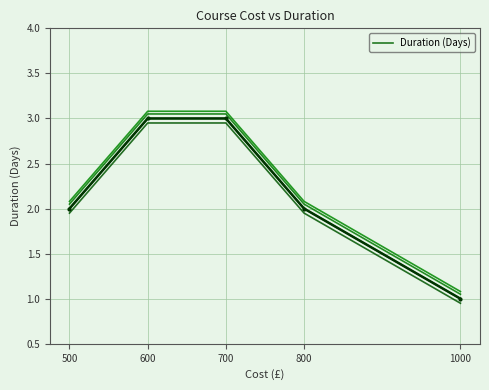

List the labels in order of value, largest first.

600, 700, 500, 800, 1000